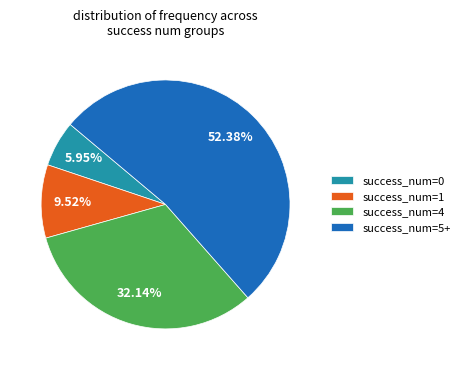

Is success_num=5+ the majority of the pie?

Yes